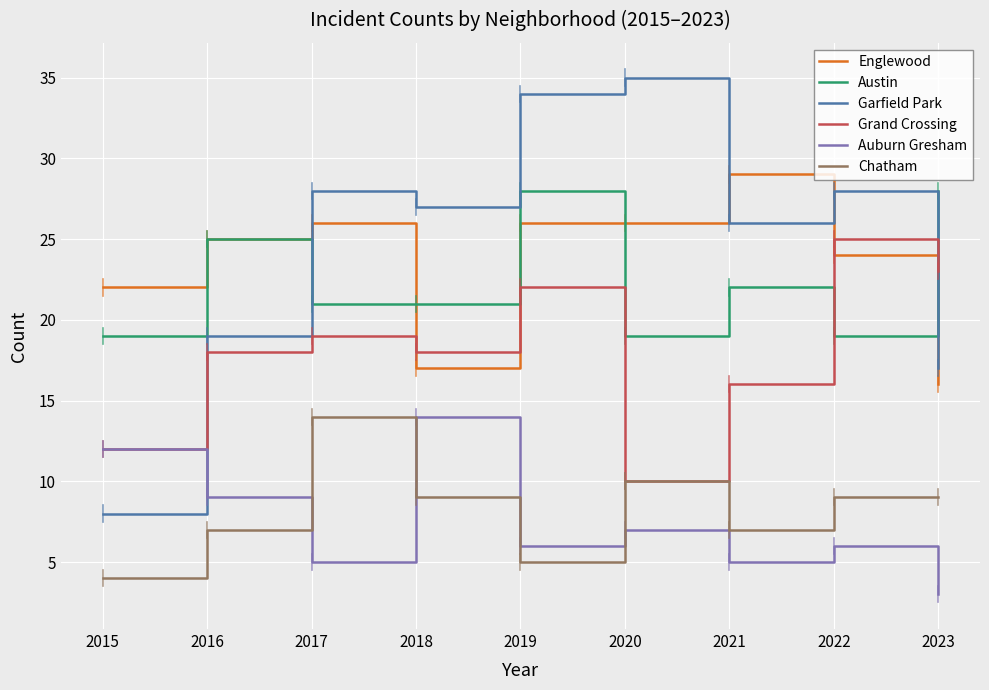

What is the difference between the second highest and minimum values in the Chatham series?

6